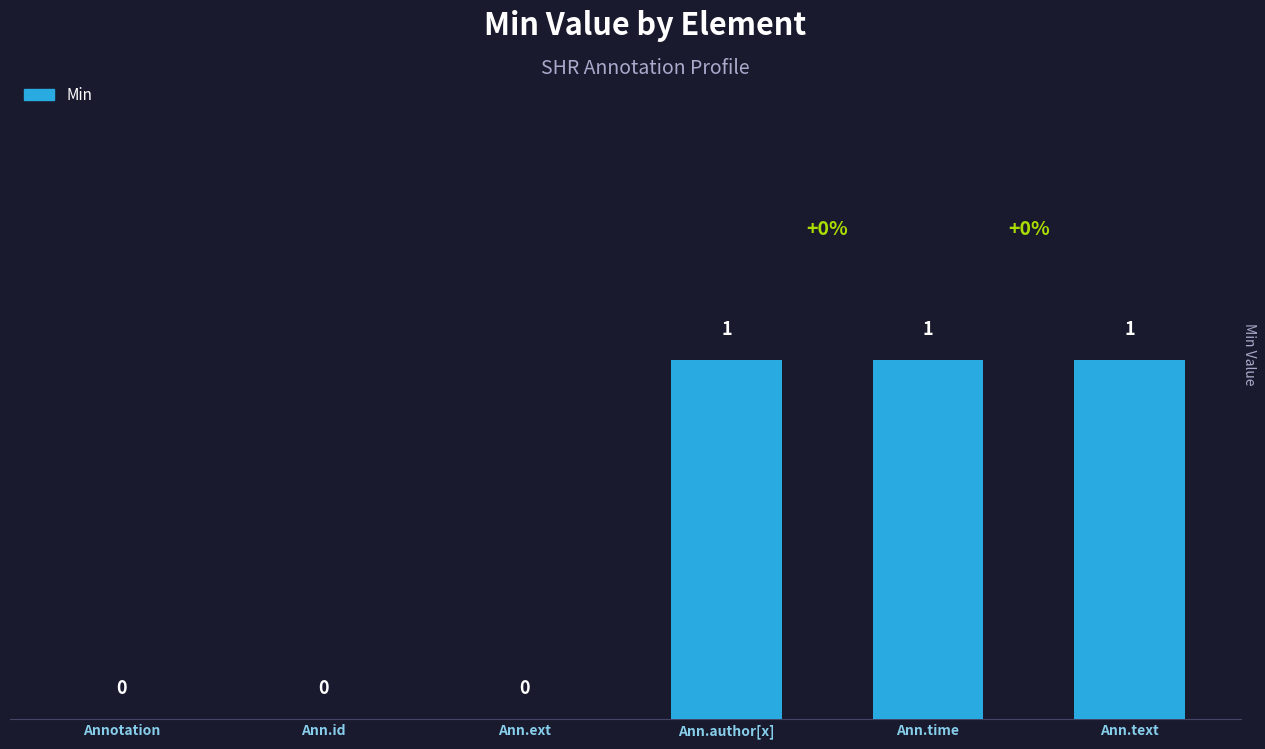

What is the sum of all values?

3